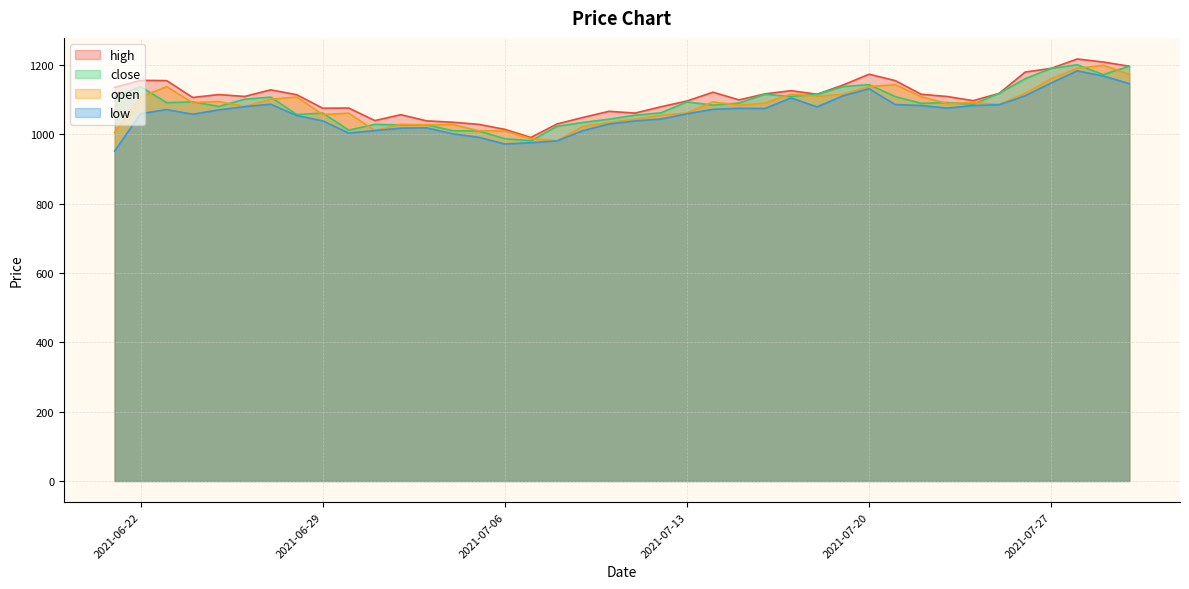

Read the low value at 2021-07-26.

1111.0